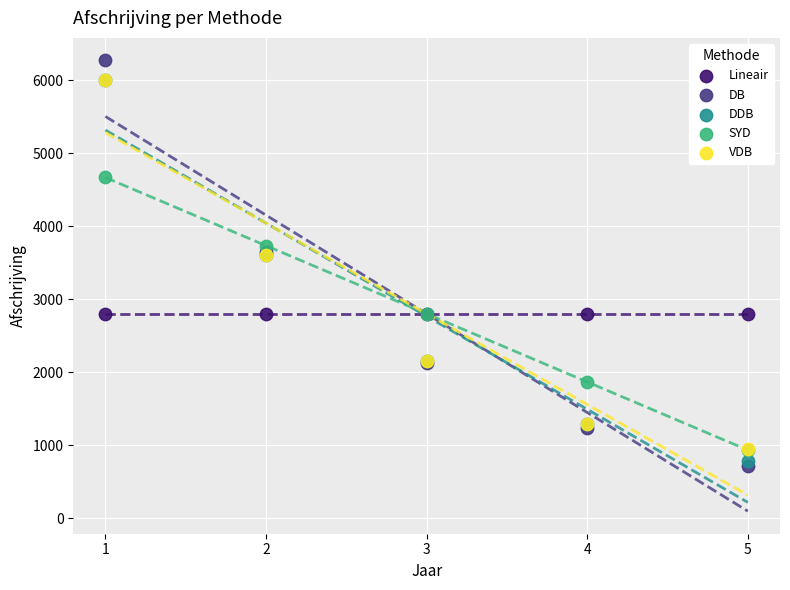

Which series reaches the minimum Y coordinate?

DB